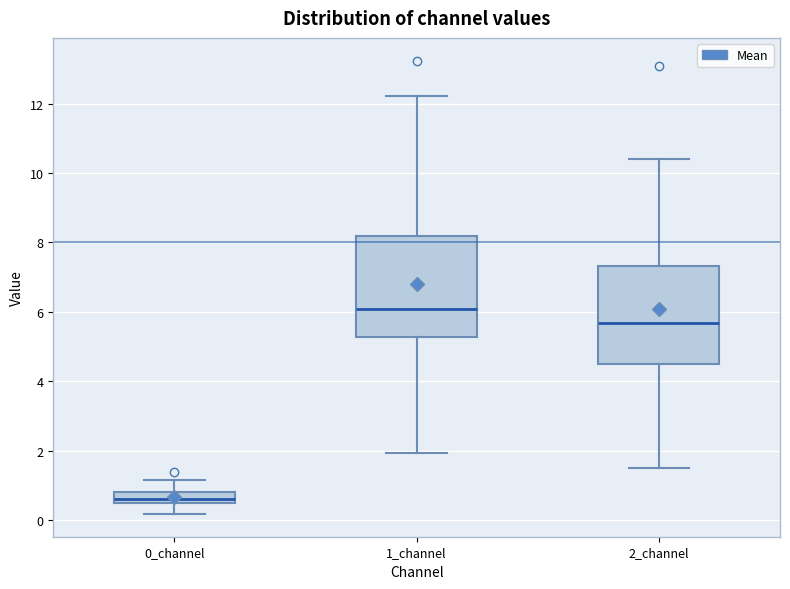

Reading left to right, transcribe this box plot: for each box, give where its median line is, the range the box spans, and where its two whiskers end, as read against the y-axis. The values are not printed on the chart, so give them approximately, as read against the axis.

0_channel: median 0.6 (inside the box), box 0.6 to 0.8, whiskers 0.2 to 1.2
1_channel: median 6.0, box 5.2 to 8.2, whiskers 2.0 to 12.2
2_channel: median 5.6, box 4.4 to 7.4, whiskers 1.6 to 10.4